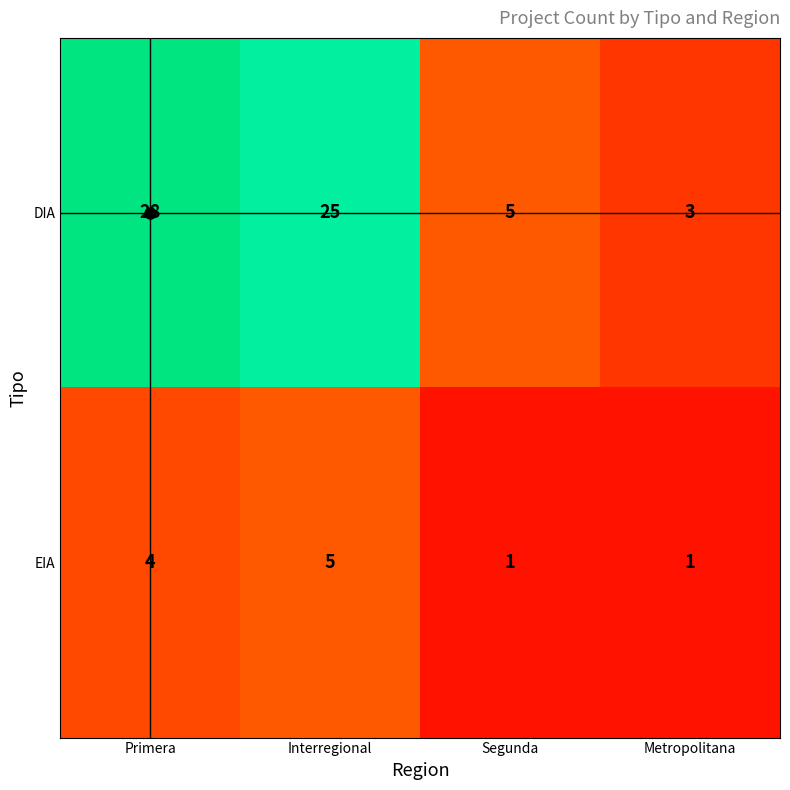

List the series in order of their overall mean, lowest first.

EIA, DIA